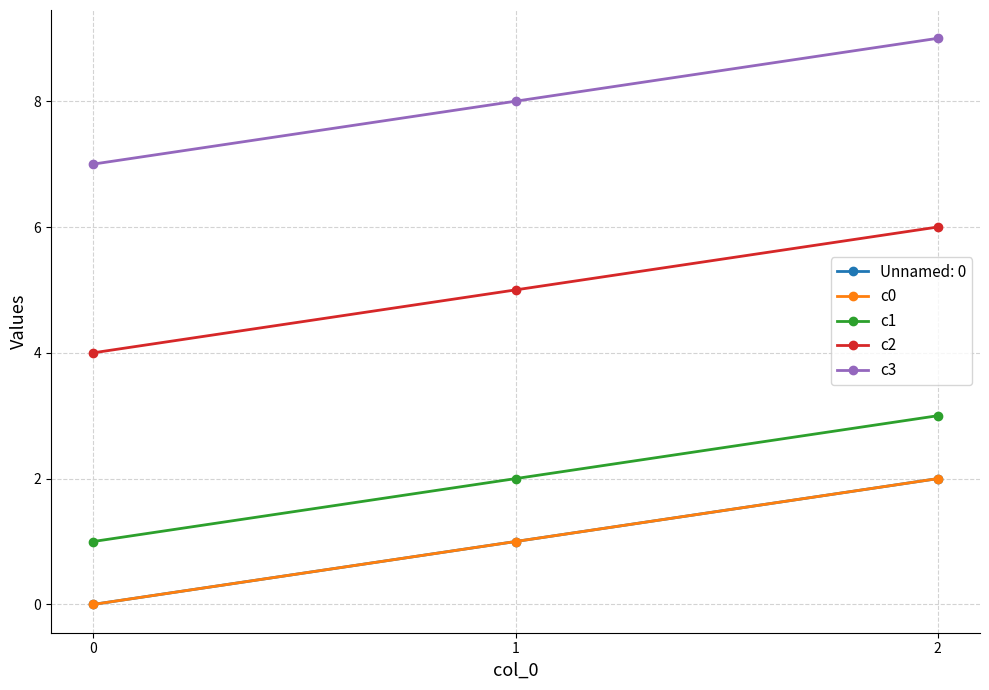

Is this an area chart (filled region under the line)?

No